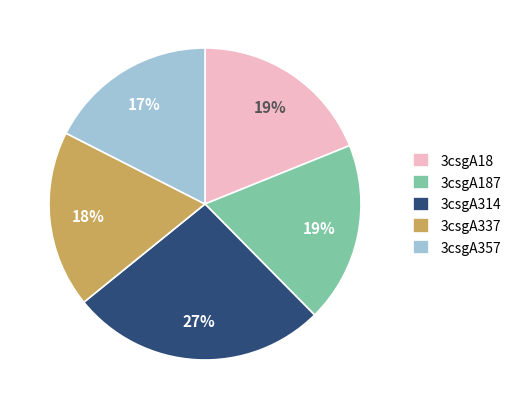

Is it true that 3csgA337 is 26% of the pie?

False